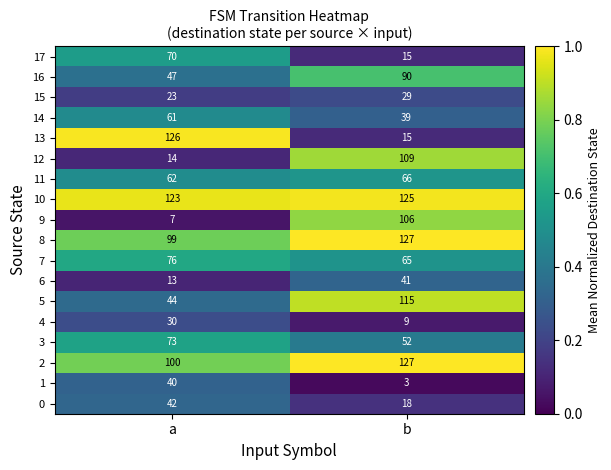

What is the total value across all series at a?

1050